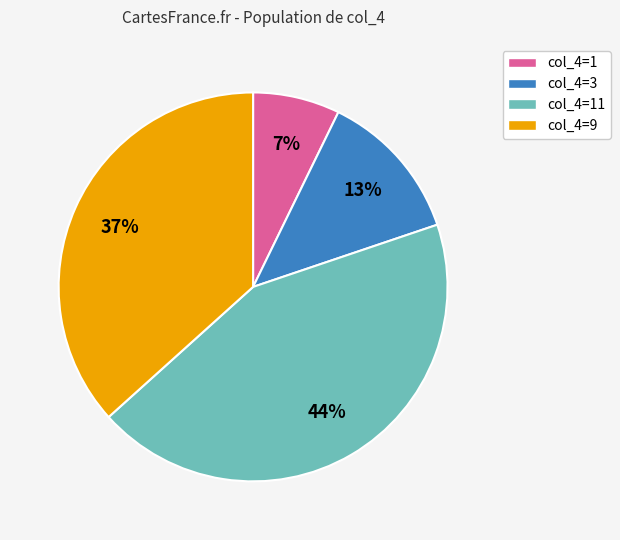

How many slices are in this pie chart?

4